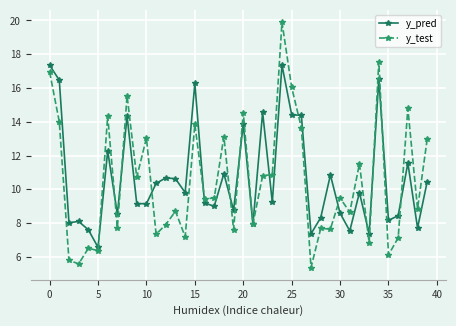

What is the smallest value displayed?

5.4